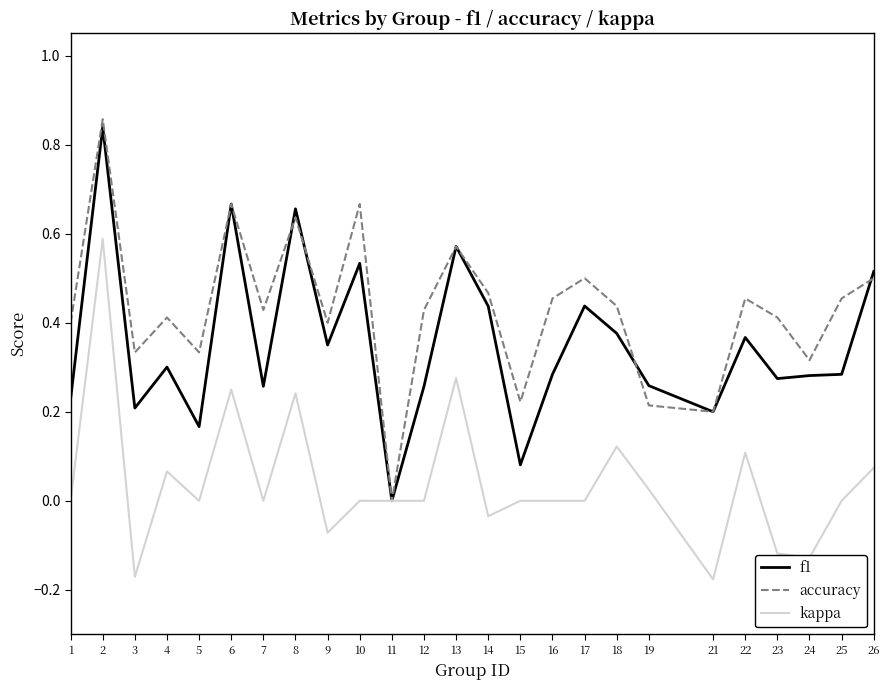

The f1 series shows 0.3 at 23. True or false?

True